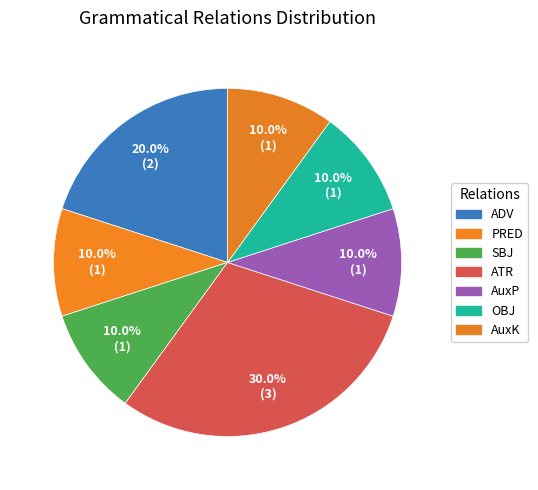

Is it true that AuxP is 10% of the pie?

True